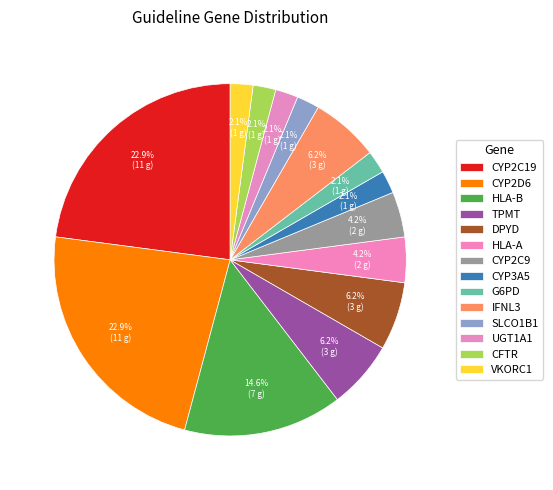

How many segments does this pie chart have?

14